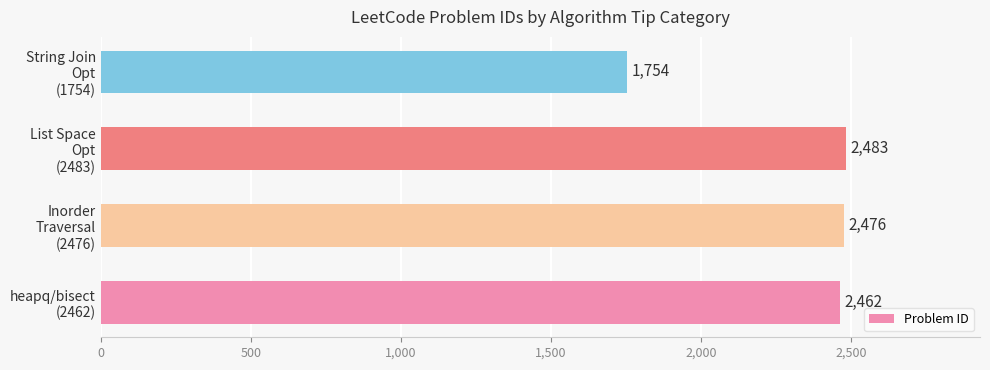

What is the minimum value shown in the chart?

1754